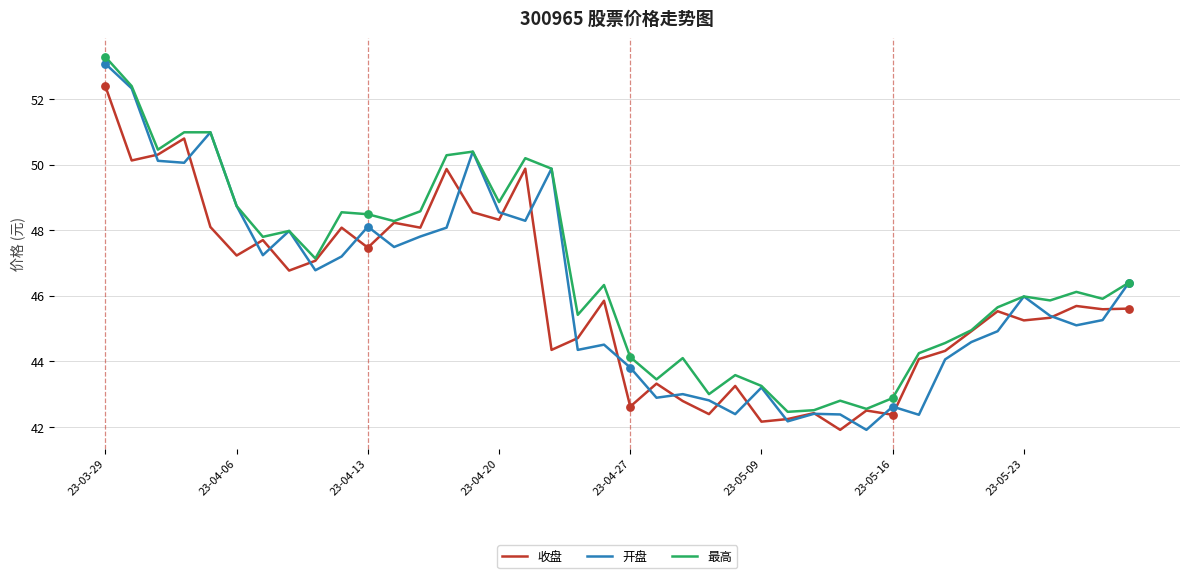

Which series has the largest total across all categories?

最高